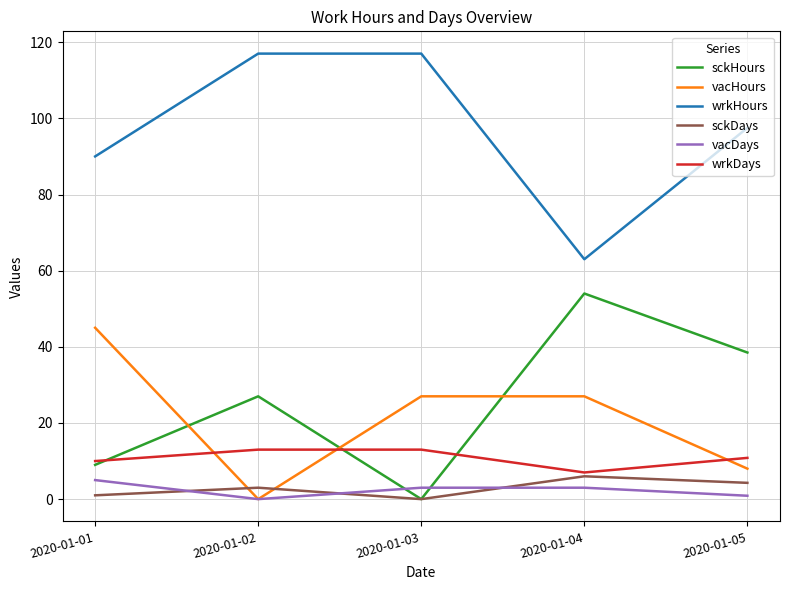

How many times do vacHours and sckDays cross each other?

2